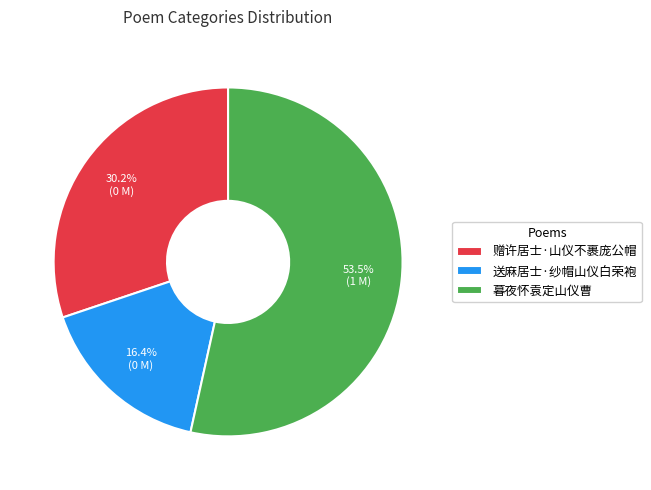

Rank the categories by value from lowest to highest.

送麻居士·纱帽山仪白荣袍, 赠许居士·山仪不裹庞公帽, 暮夜怀袁定山仪曹